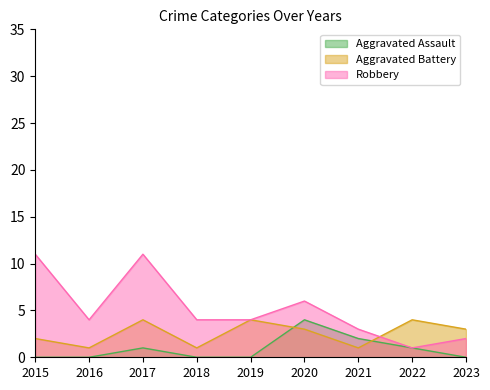

Count the Robbery values in the range 3 to 6.

5